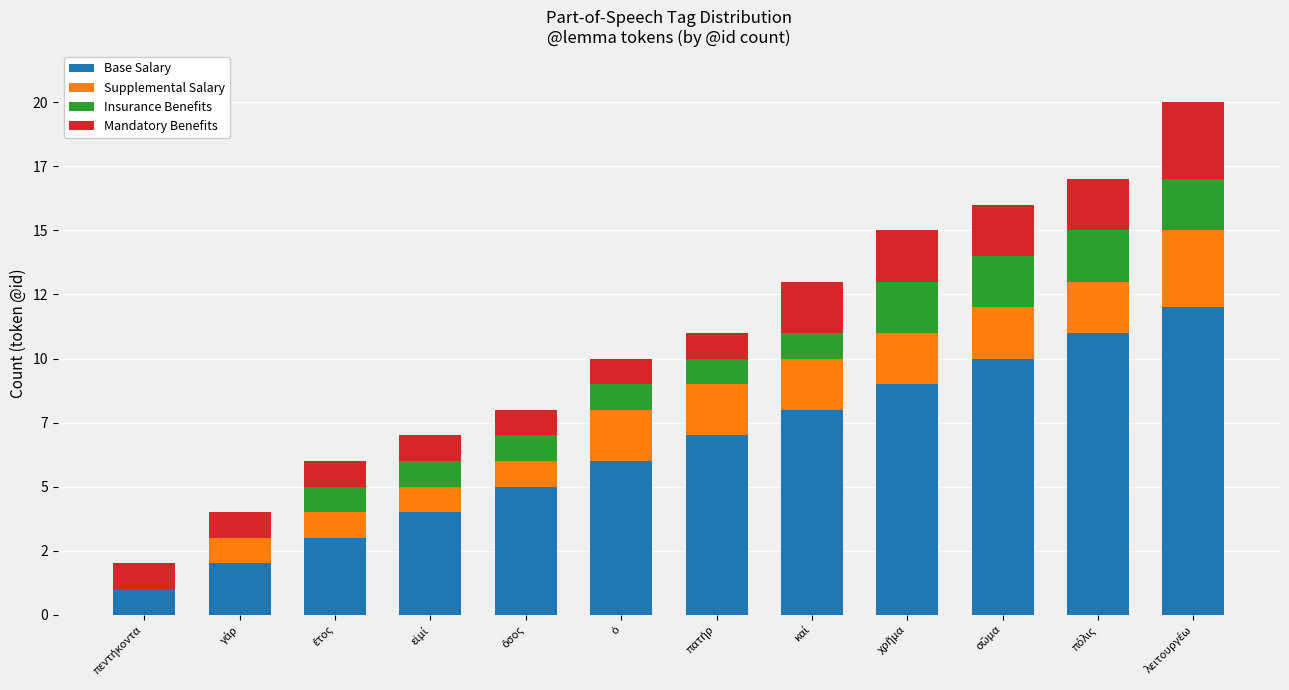

Which category has the highest value in the Base Salary series?

λειτουργέω